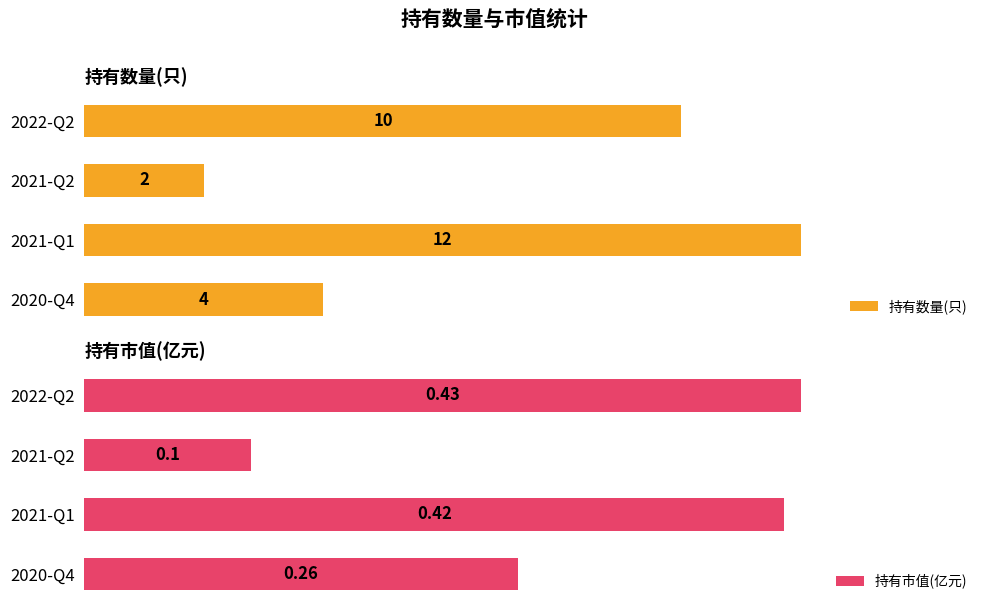

What are all the series names shown in the legend?

持有数量(只), 持有市值(亿元)